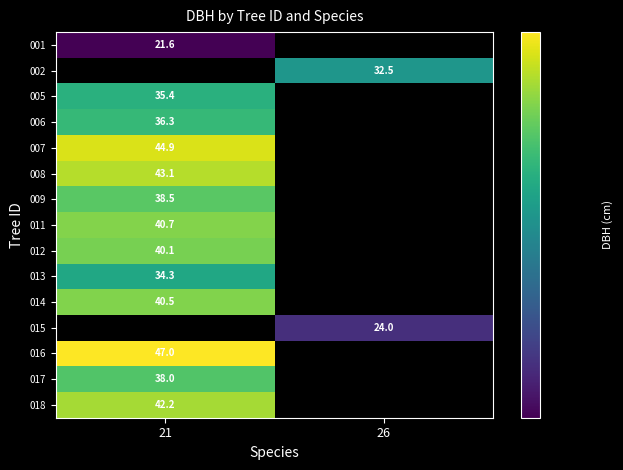

The value of 001 at 21 is 21.6. True or false?

True